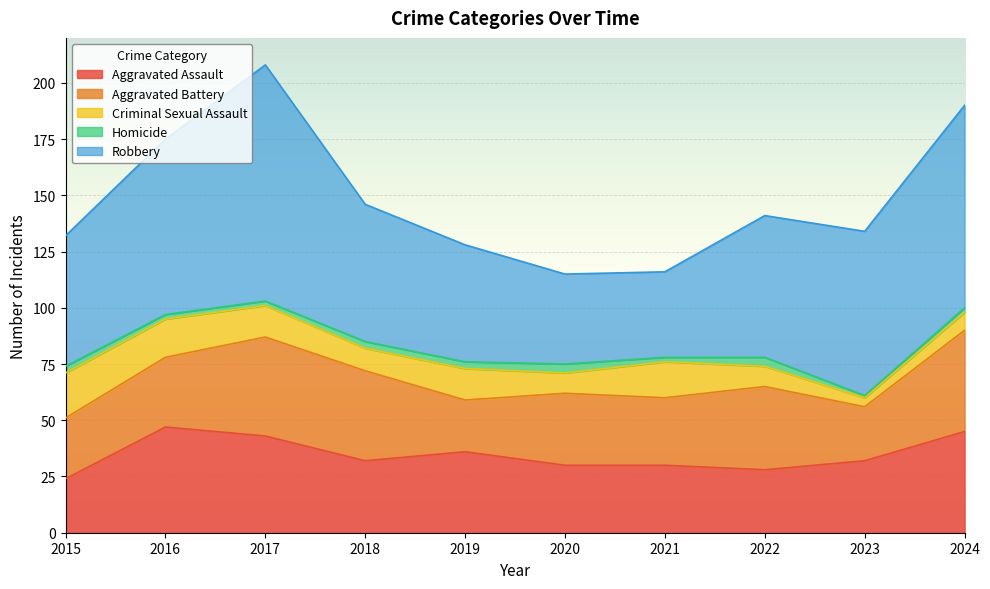

At which category does Criminal Sexual Assault reach its first local valley?

2018